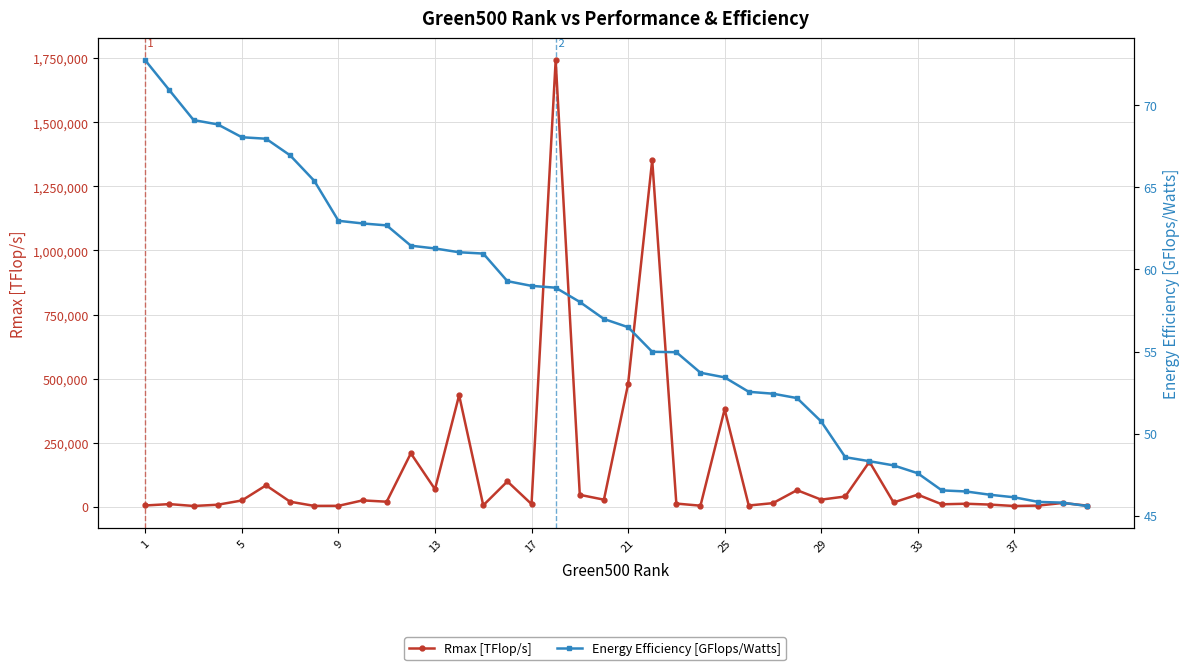

True or false: Energy Efficiency [GFlops/Watts] has more than 0 interior local peaks.

False